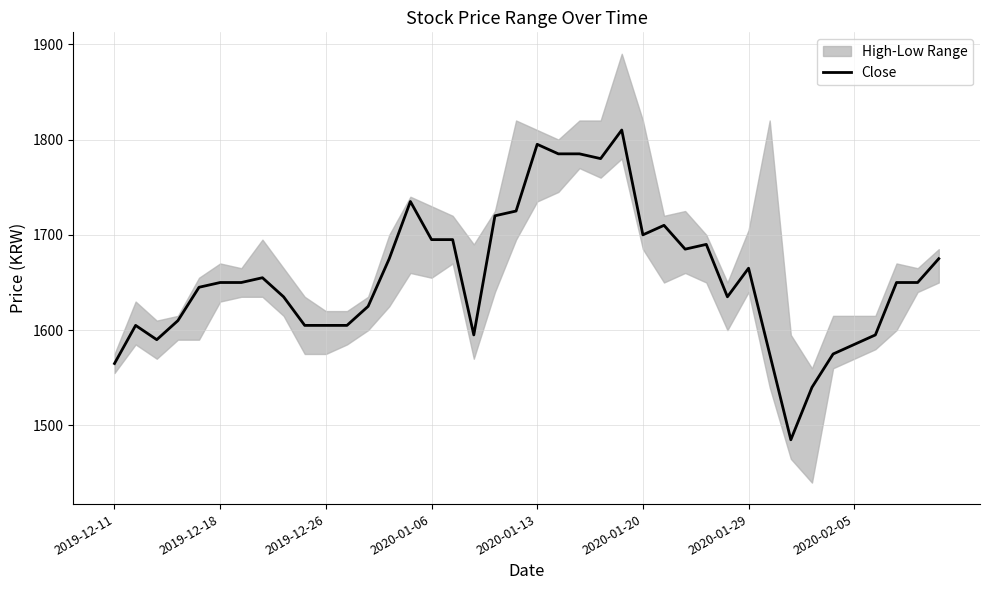

Does the chart display data point markers on the line(s)?

No